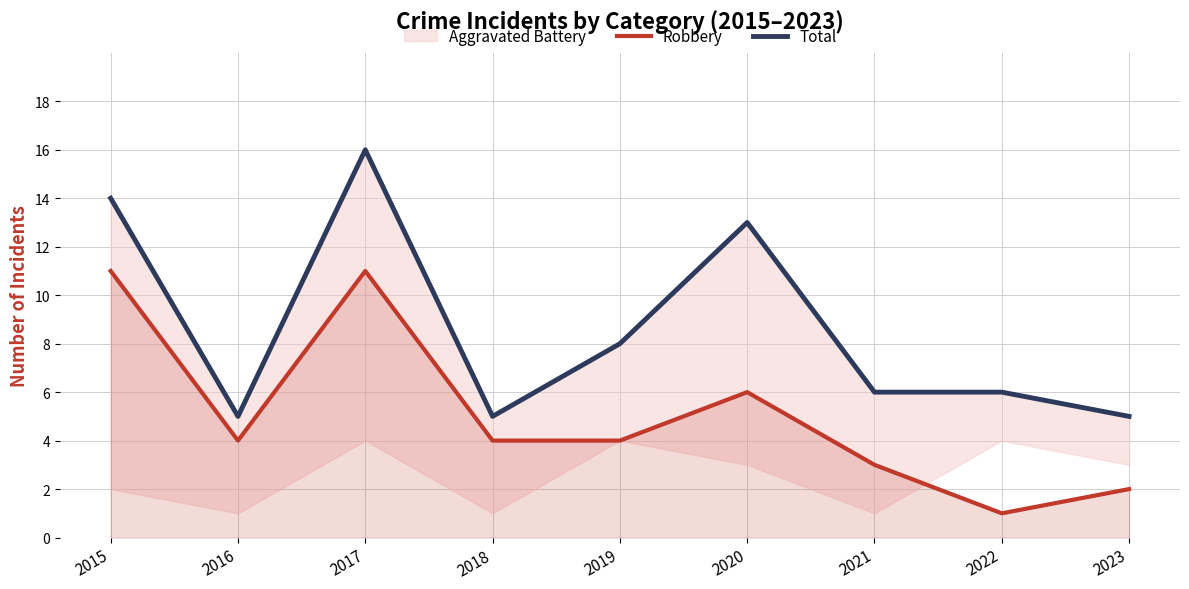

Is it true that Robbery equals 19 at 2015?

False